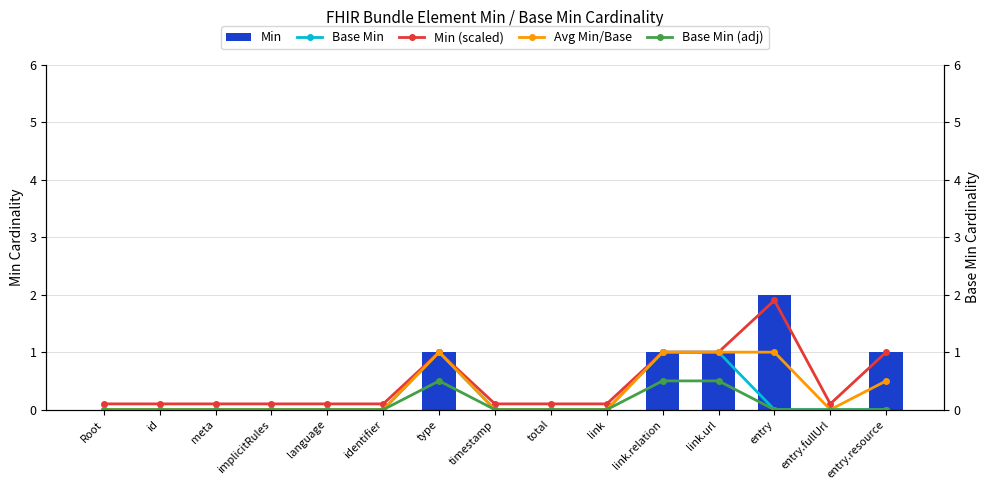

Is it true that Avg Min/Base equals 0.6 at link.url?

False